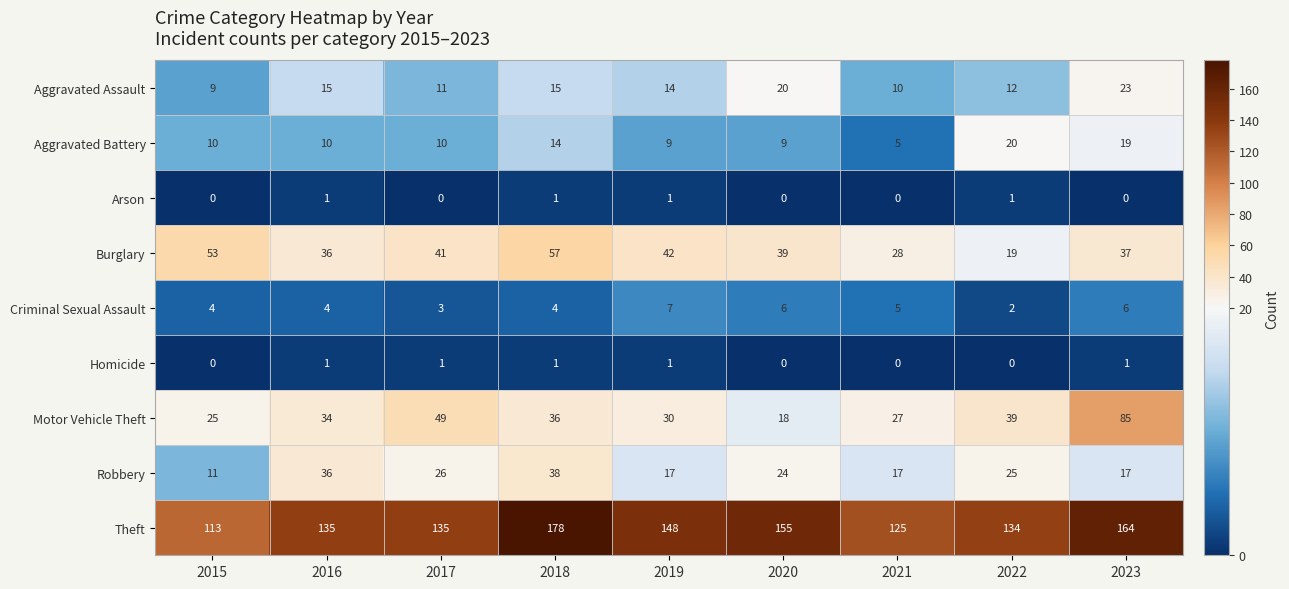

Which category has the highest value in the Theft series?

2018